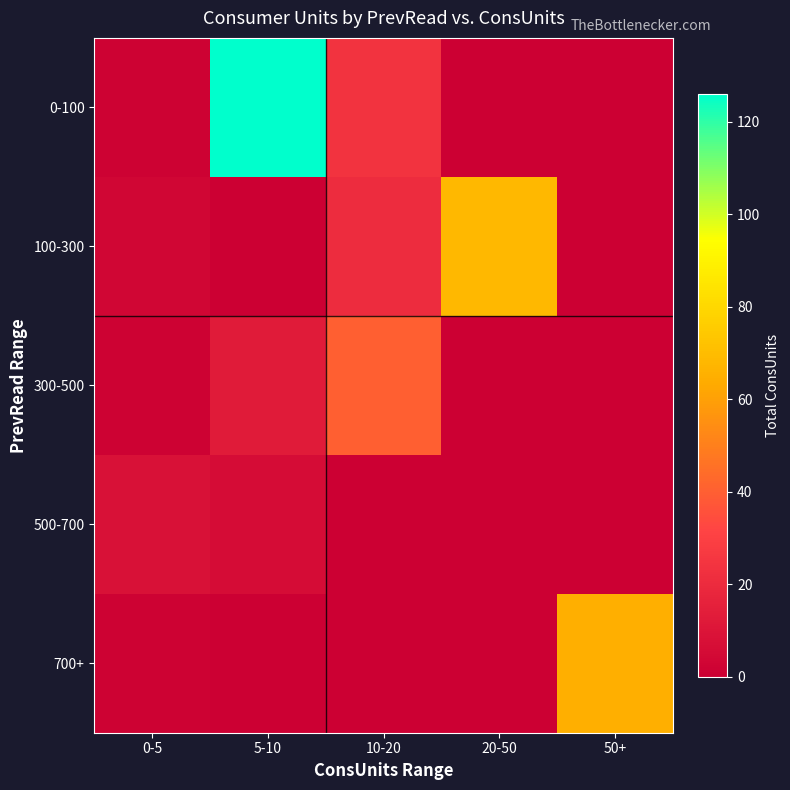

Between 10-20 and 50+, which is larger?

10-20